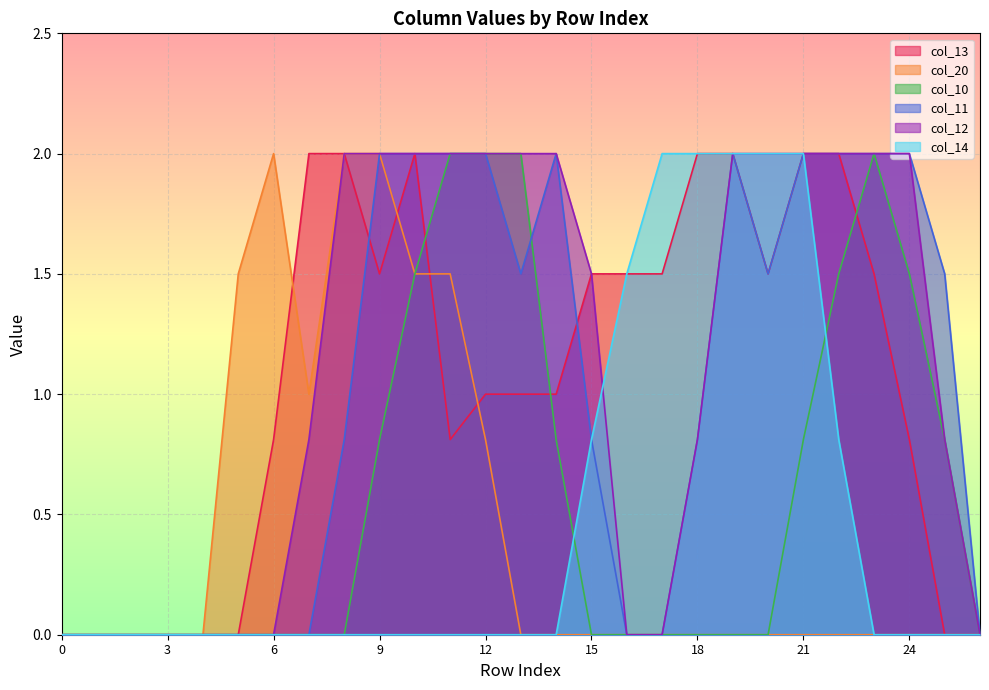

True or false: col_20 has more than 1 interior local peaks.

False